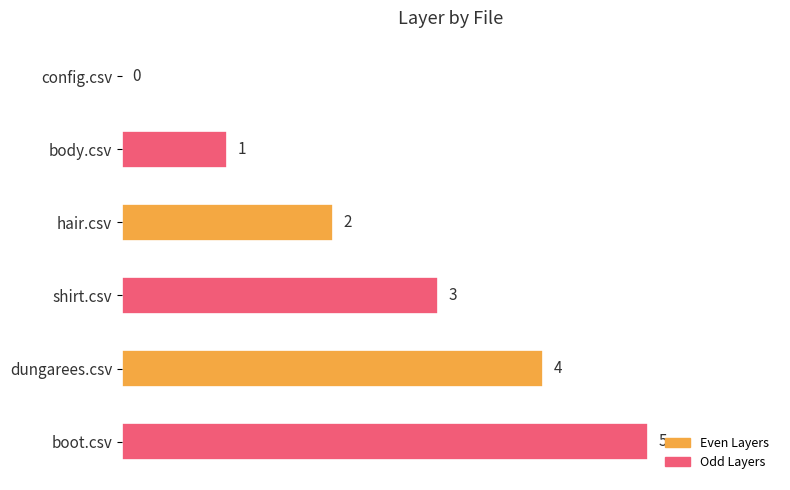

Approximately how many times larger is the value at body.csv compared to hair.csv?

0.5